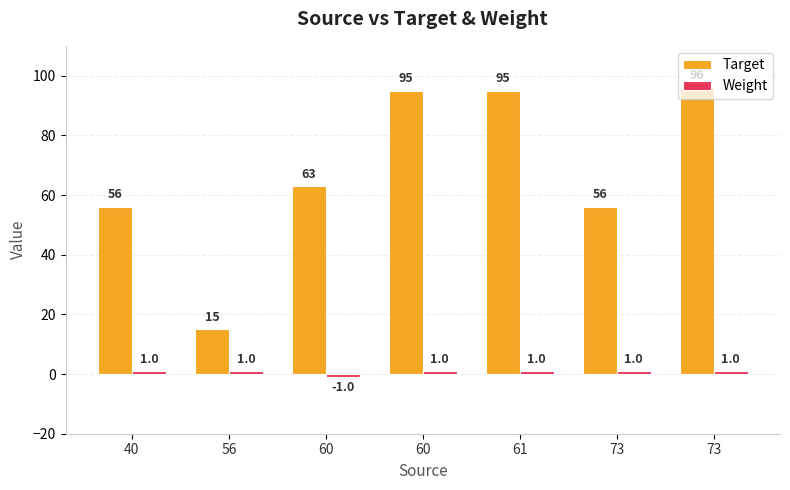

What is the total value across all series at 60?

62